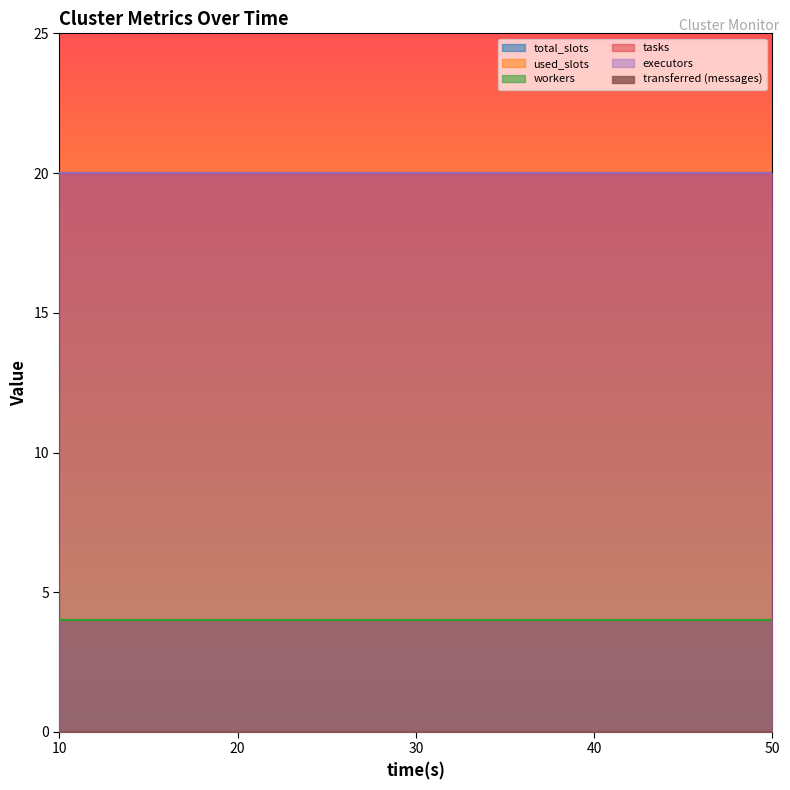

What is the maximum value shown in the chart?

20